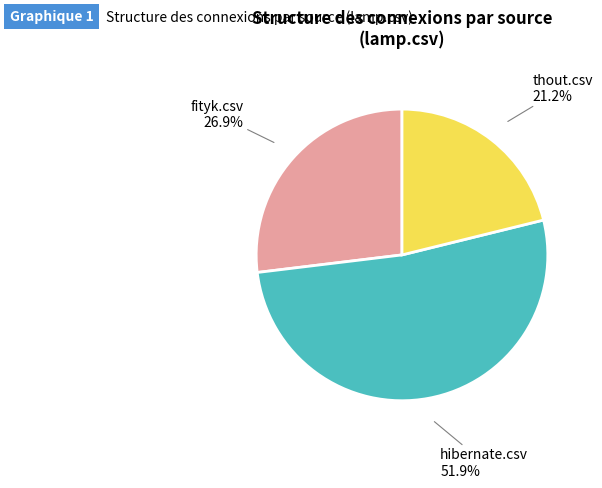

Does any single category account for the majority?

Yes